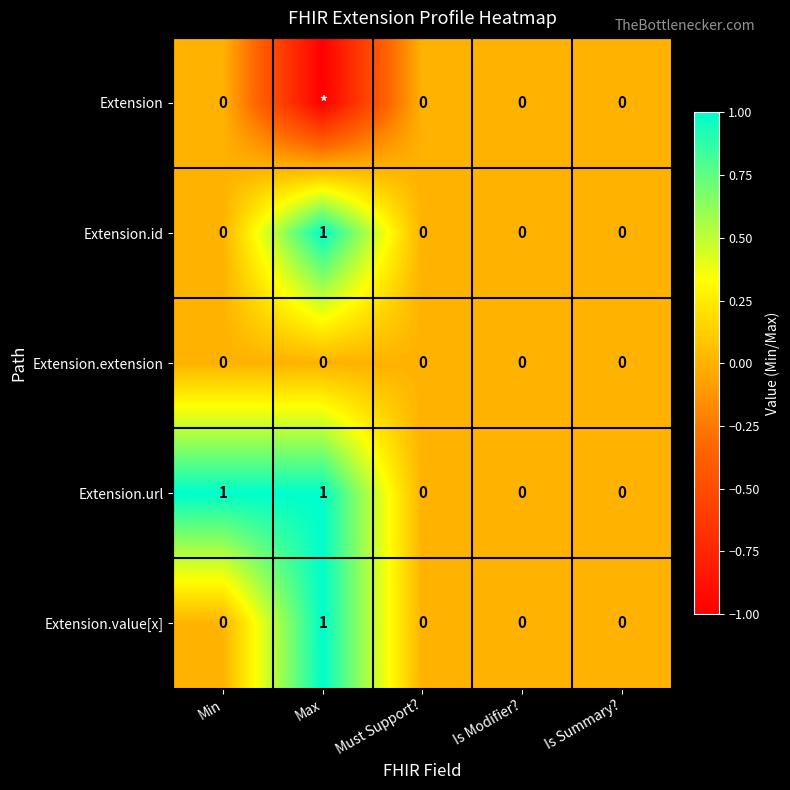

What is the total value across all series at Max?

2